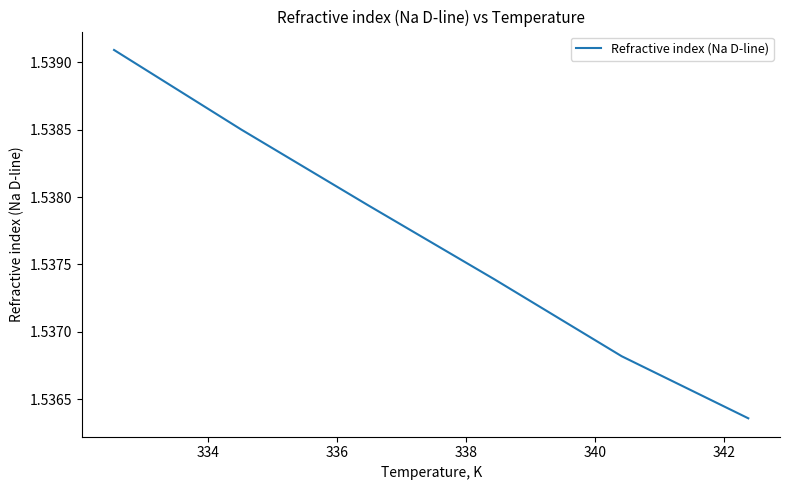

What is the sum of all values?

9.2